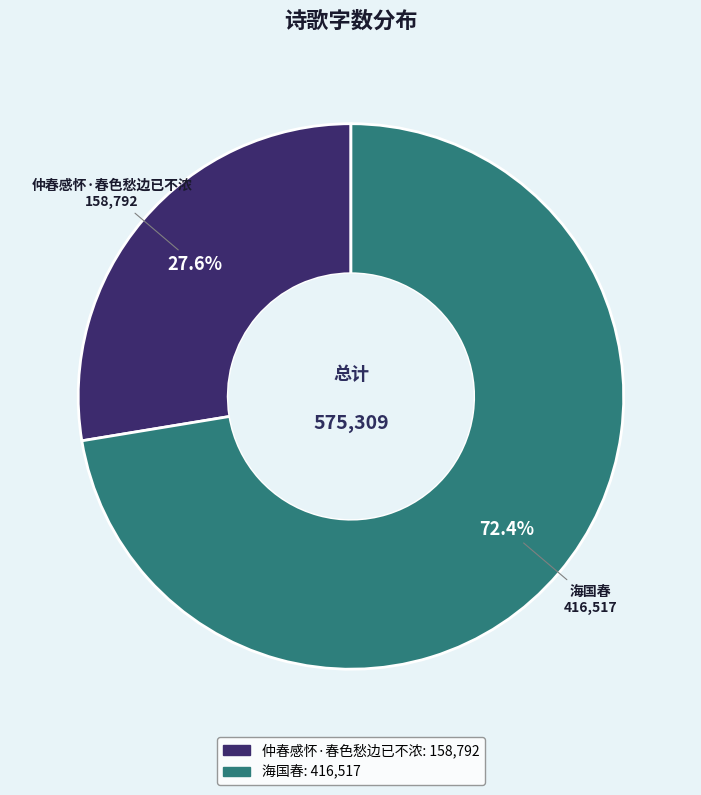

What percentage is NOT represented by 仲春感怀·春色愁边已不浓?

72.4%